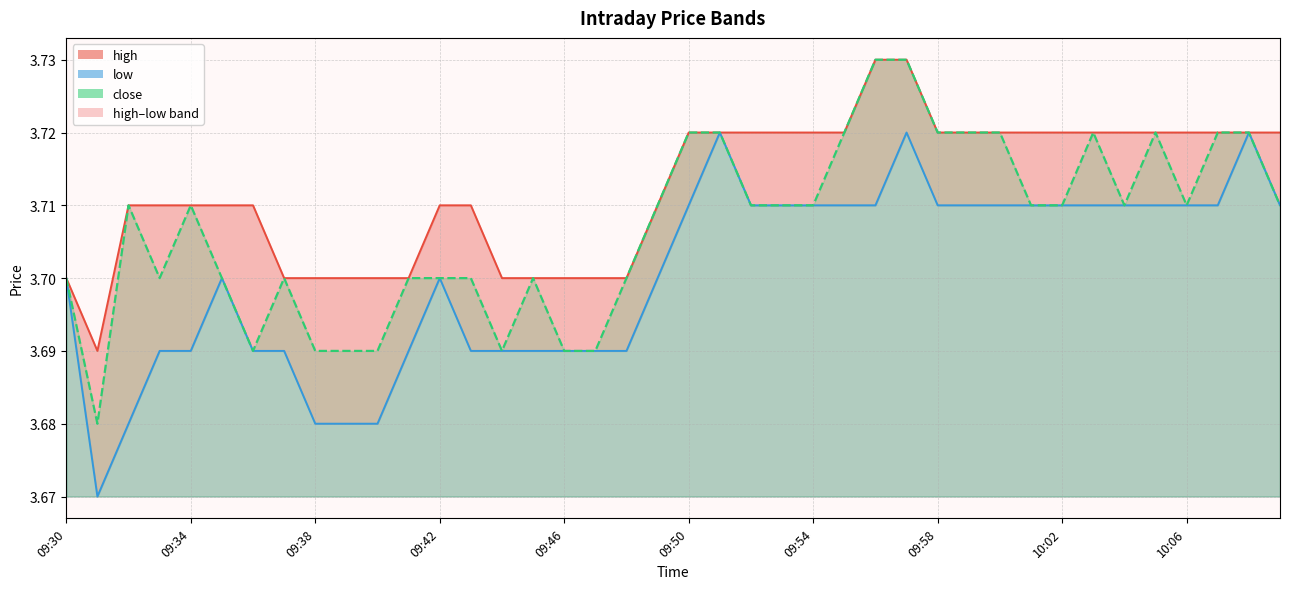

Which series has the largest total across all categories?

high (line)